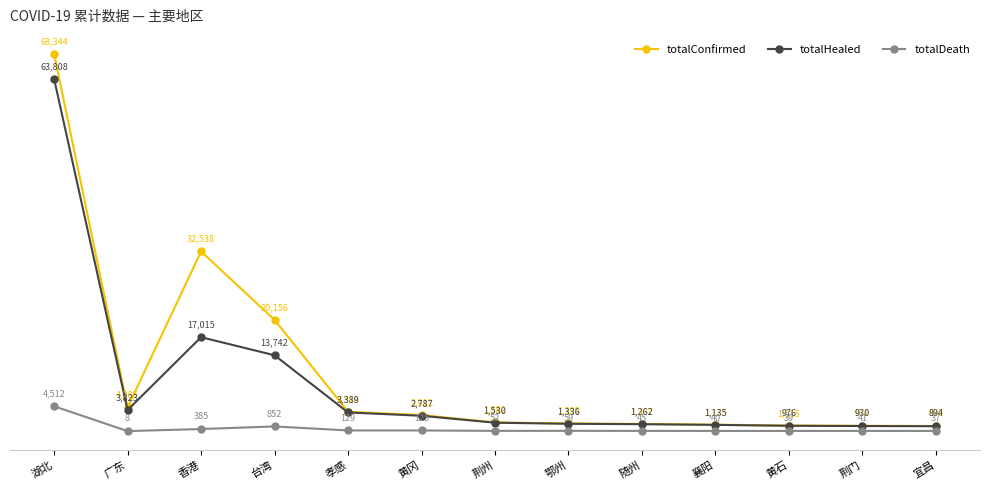

Which series has the largest range (max minus min)?

totalConfirmed